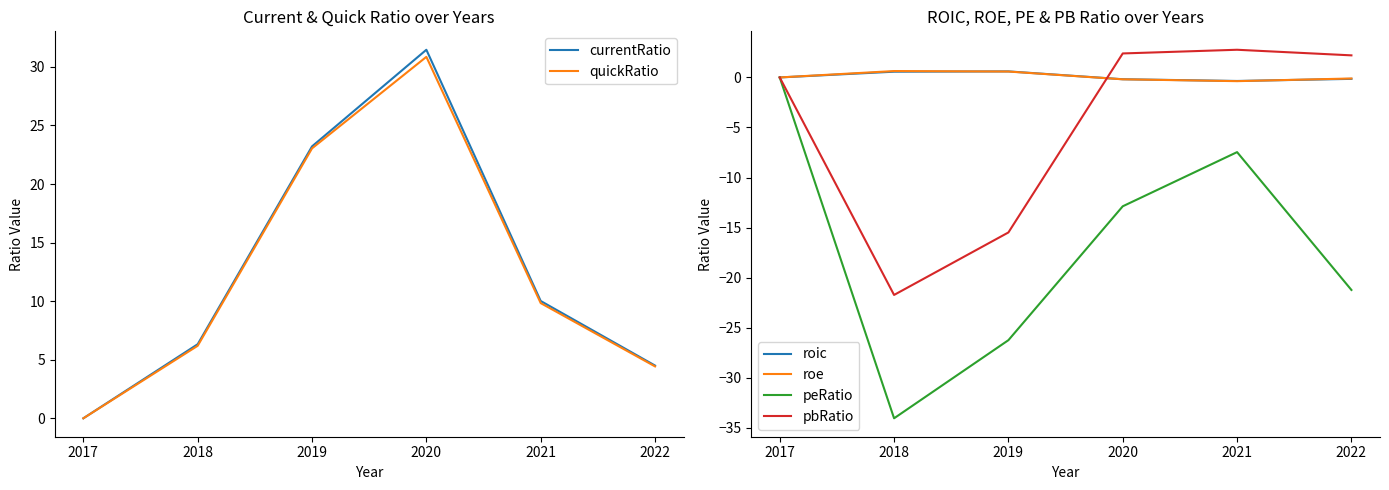

Between 2017 and 2021, which is larger?

2021